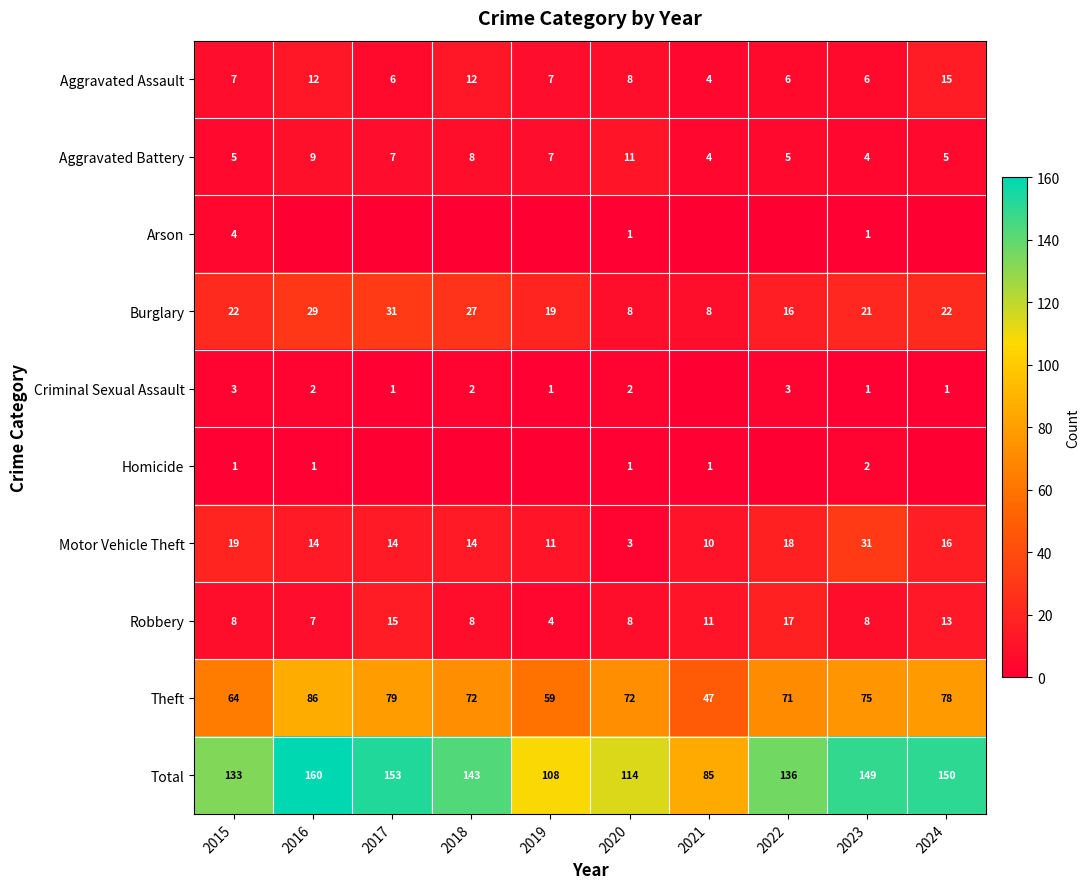

Is the value of Motor Vehicle Theft at 2021 greater than the value of Burglary at 2022?

No